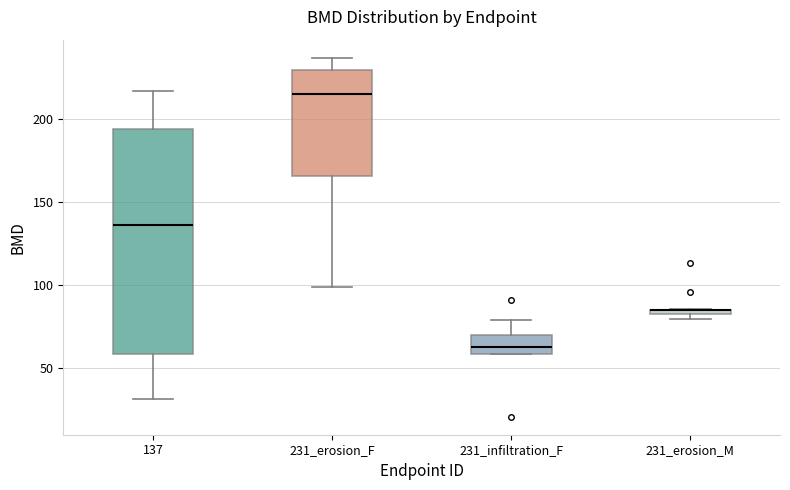

Comparing the boxes themselves (not the whiskers), which one is the tallest?

137